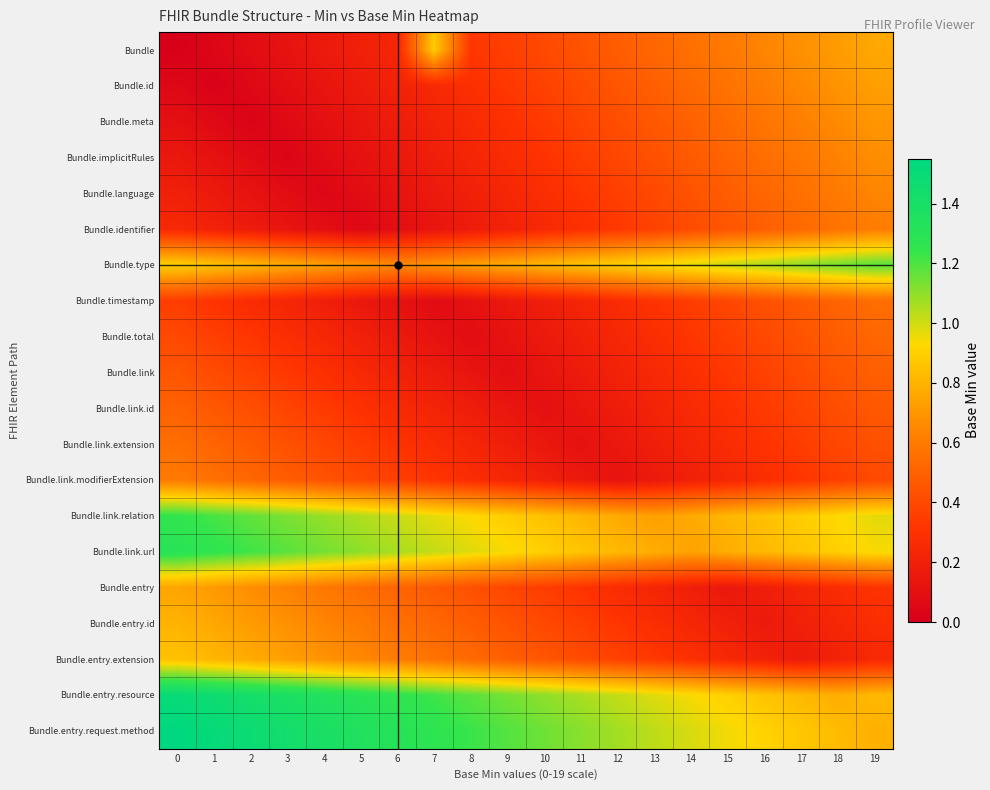

What is the difference between the highest and lowest values at 5?

1.3